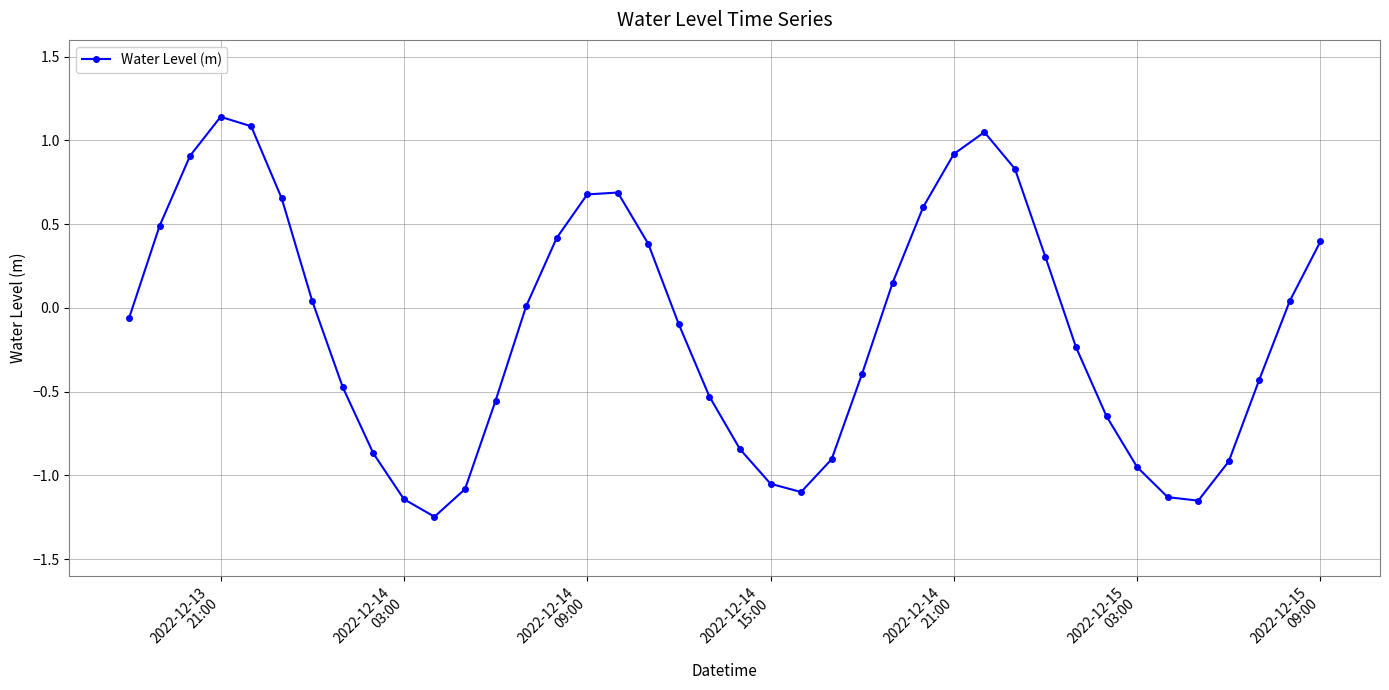

What is the difference between the maximum and minimum values?

2.4